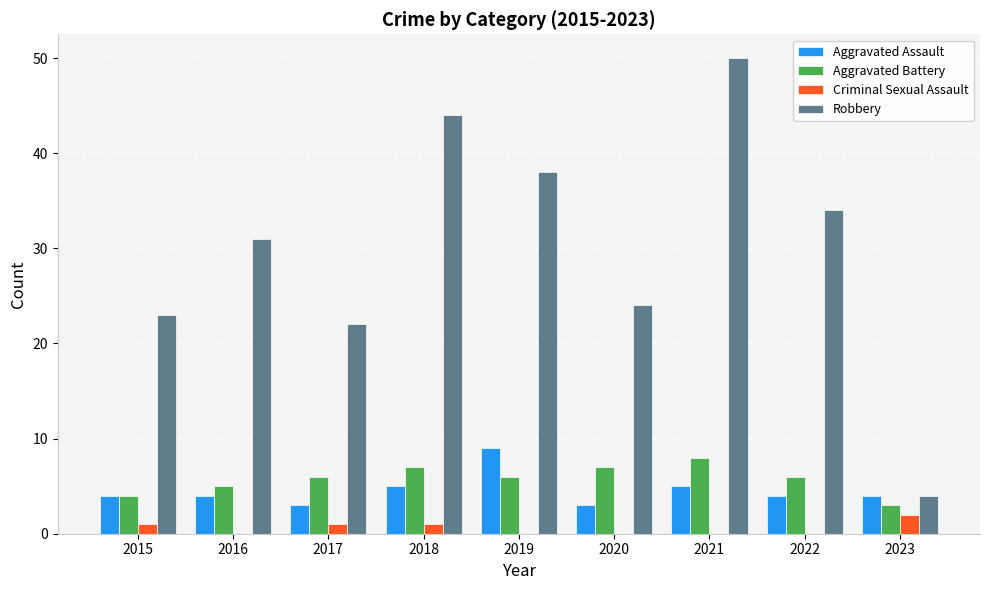

Is it true that Aggravated Assault equals 3 at 2017?

True